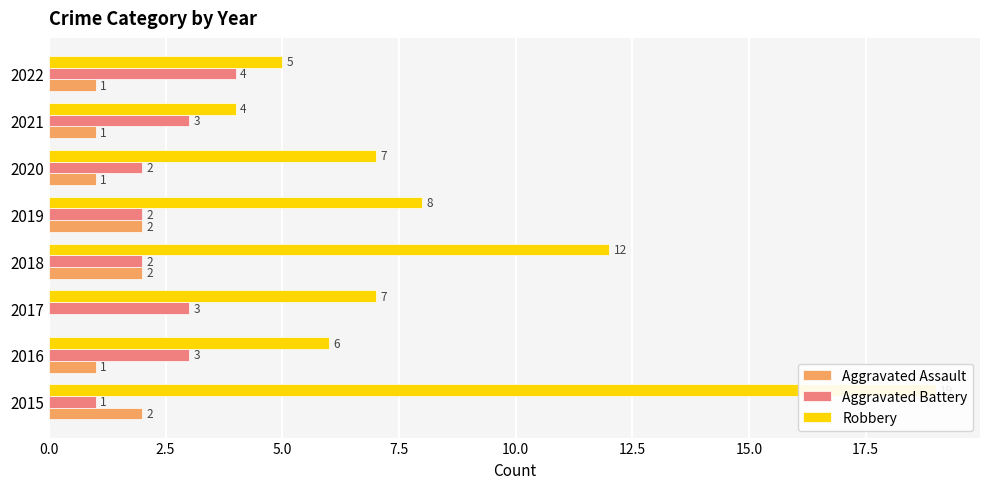

What is the average value of the Aggravated Assault series?

1